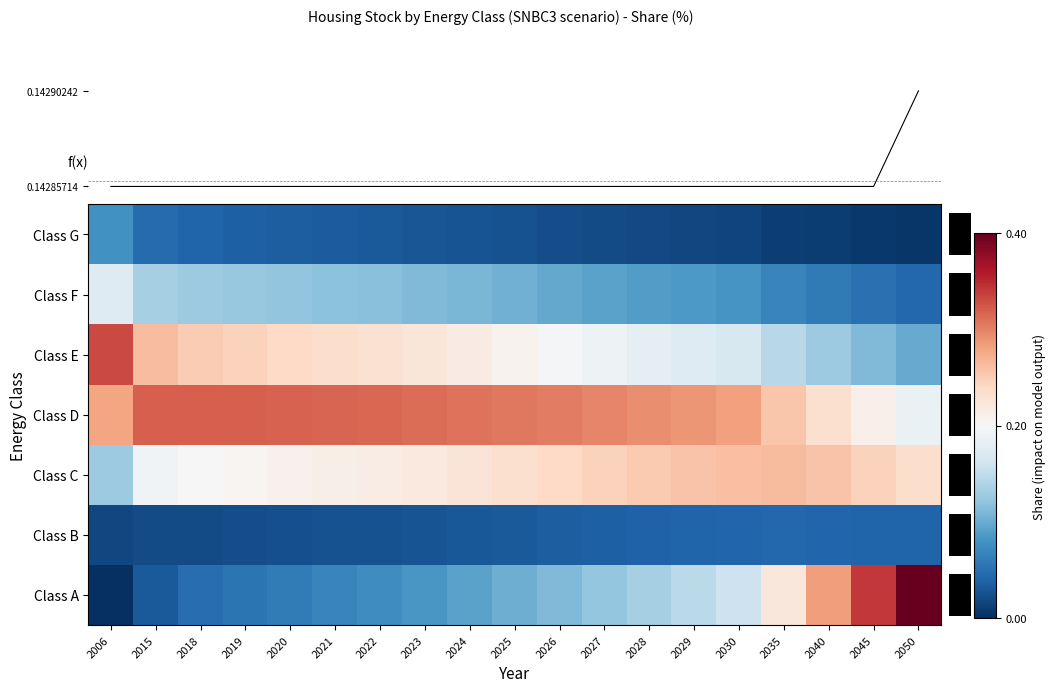

Reading left to right, extract all data points from this chart.

row_0: 2006=0.0	2015=0.0	2018=0.0	2019=0.1	2020=0.1	2021=0.1	2022=0.1	2023=0.1	2024=0.1	2025=0.1	2026=0.1	2027=0.1	2028=0.1	2029=0.1	2030=0.2	2035=0.2	2040=0.3	2045=0.3	2050=0.4
row_1: 2006=0.0	2015=0.0	2018=0.0	2019=0.0	2020=0.0	2021=0.0	2022=0.0	2023=0.0	2024=0.0	2025=0.0	2026=0.0	2027=0.0	2028=0.0	2029=0.0	2030=0.0	2035=0.0	2040=0.0	2045=0.0	2050=0.0
row_2: 2006=0.1	2015=0.2	2018=0.2	2019=0.2	2020=0.2	2021=0.2	2022=0.2	2023=0.2	2024=0.2	2025=0.2	2026=0.2	2027=0.2	2028=0.2	2029=0.3	2030=0.3	2035=0.3	2040=0.3	2045=0.2	2050=0.2
row_3: 2006=0.3	2015=0.3	2018=0.3	2019=0.3	2020=0.3	2021=0.3	2022=0.3	2023=0.3	2024=0.3	2025=0.3	2026=0.3	2027=0.3	2028=0.3	2029=0.3	2030=0.3	2035=0.3	2040=0.2	2045=0.2	2050=0.2
row_4: 2006=0.3	2015=0.3	2018=0.2	2019=0.2	2020=0.2	2021=0.2	2022=0.2	2023=0.2	2024=0.2	2025=0.2	2026=0.2	2027=0.2	2028=0.2	2029=0.2	2030=0.2	2035=0.1	2040=0.1	2045=0.1	2050=0.1
row_5: 2006=0.2	2015=0.1	2018=0.1	2019=0.1	2020=0.1	2021=0.1	2022=0.1	2023=0.1	2024=0.1	2025=0.1	2026=0.1	2027=0.1	2028=0.1	2029=0.1	2030=0.1	2035=0.1	2040=0.1	2045=0.0	2050=0.0
row_6: 2006=0.1	2015=0.0	2018=0.0	2019=0.0	2020=0.0	2021=0.0	2022=0.0	2023=0.0	2024=0.0	2025=0.0	2026=0.0	2027=0.0	2028=0.0	2029=0.0	2030=0.0	2035=0.0	2040=0.0	2045=0.0	2050=0.0